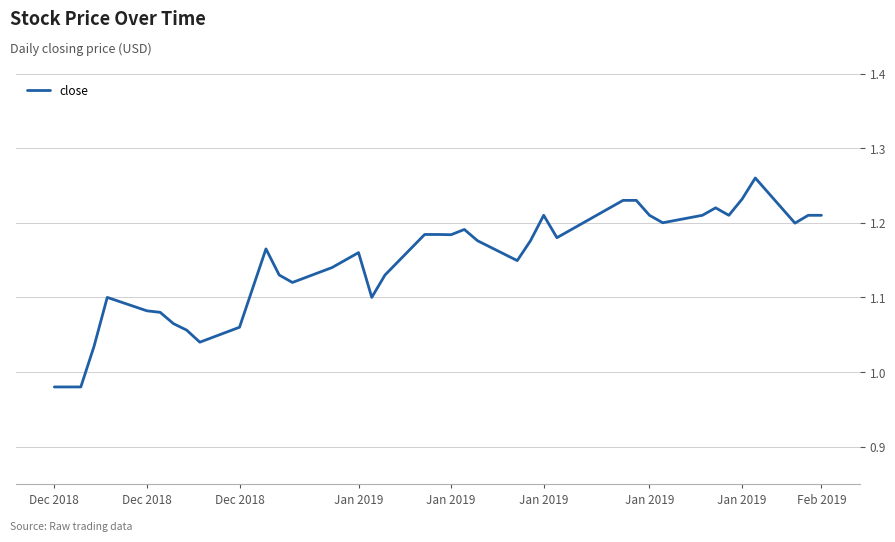

What is the difference between the maximum and minimum values?

0.3